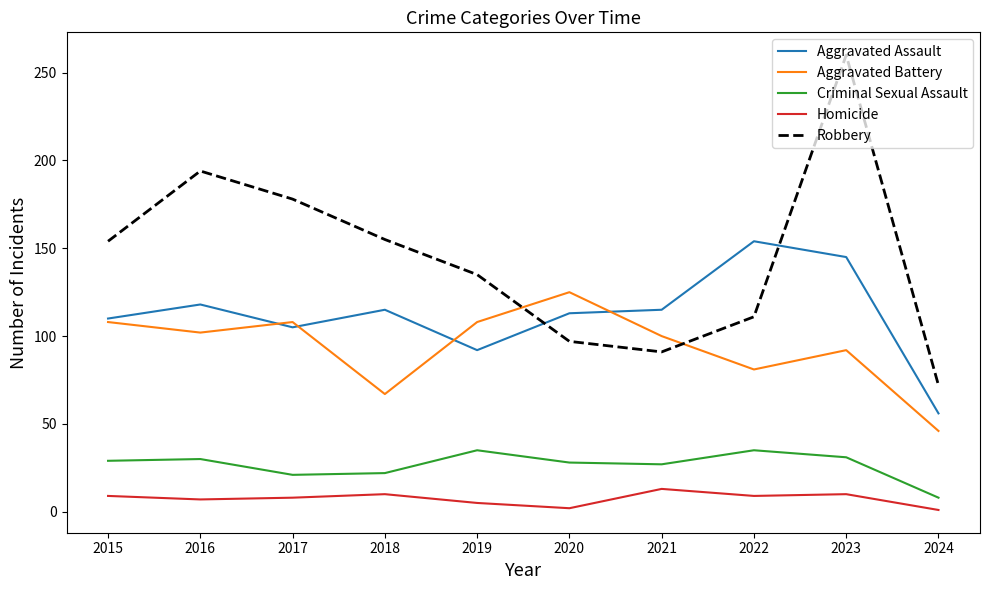

True or false: Robbery and Criminal Sexual Assault intersect in this chart.

False